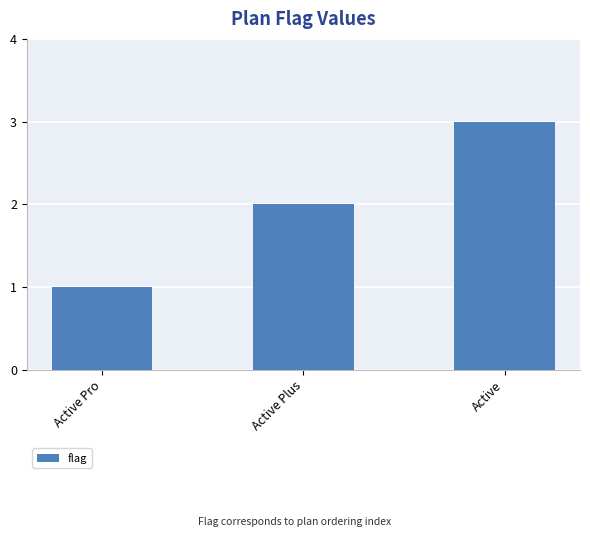

At which label is the value closest to 2?

Active Plus